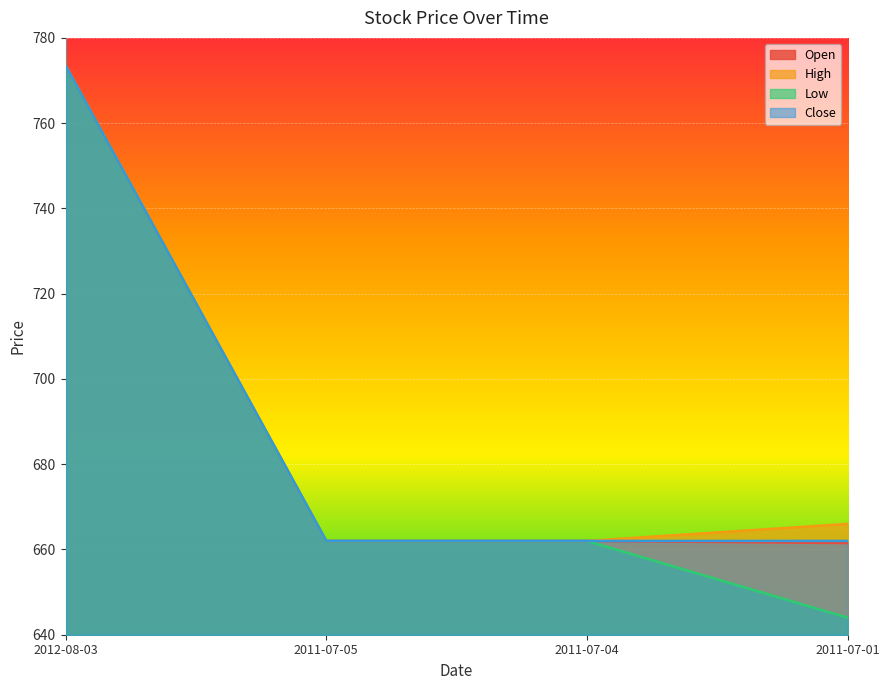

Which category has the lowest value across all series?

2011-07-01